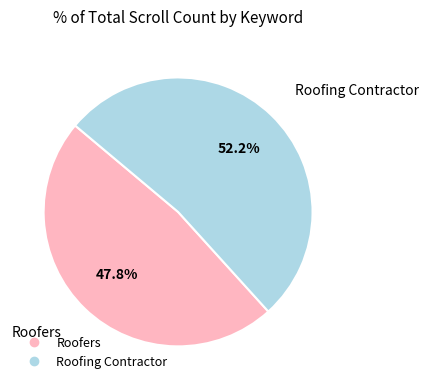

Which has a higher value, Roofers or Roofing Contractor?

Roofing Contractor